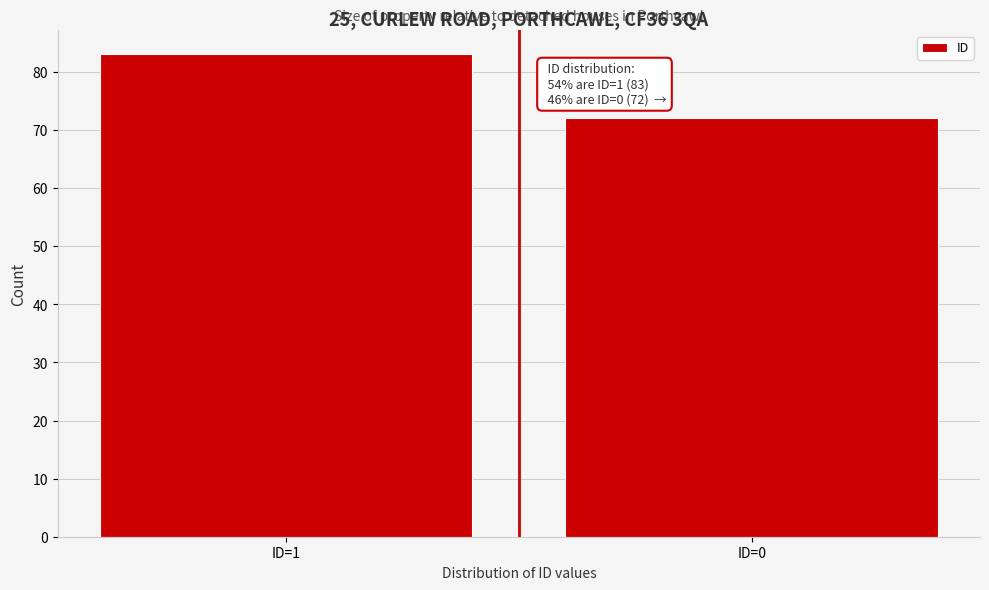

Reading right to left, list all the values displayed in this chart.

72	83